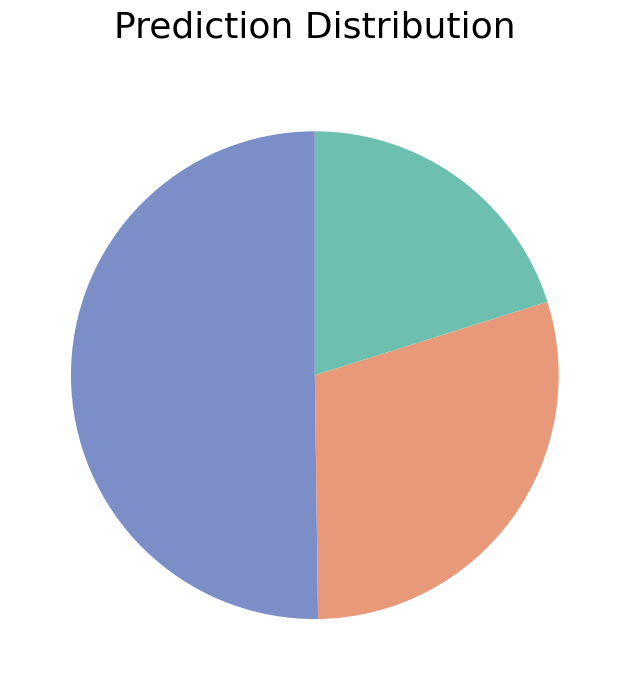

Does any single category account for the majority?

Yes